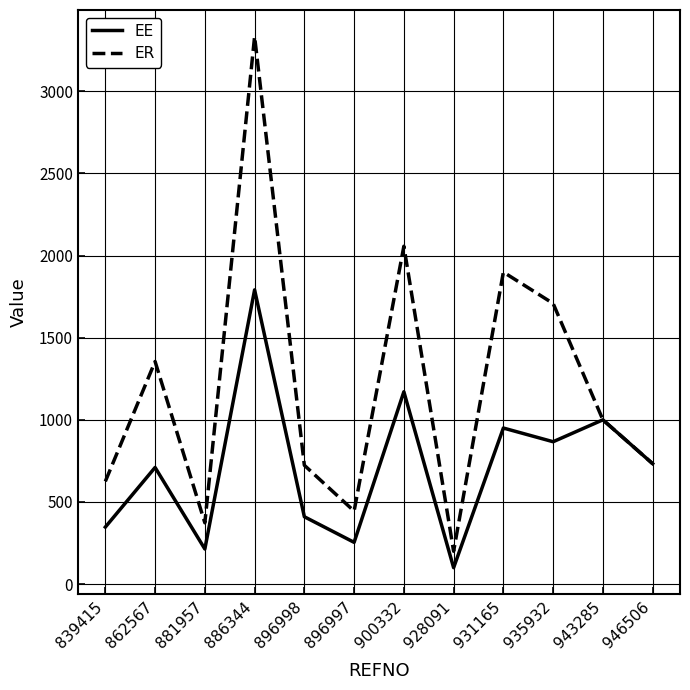

Which series has the largest range (max minus min)?

ER